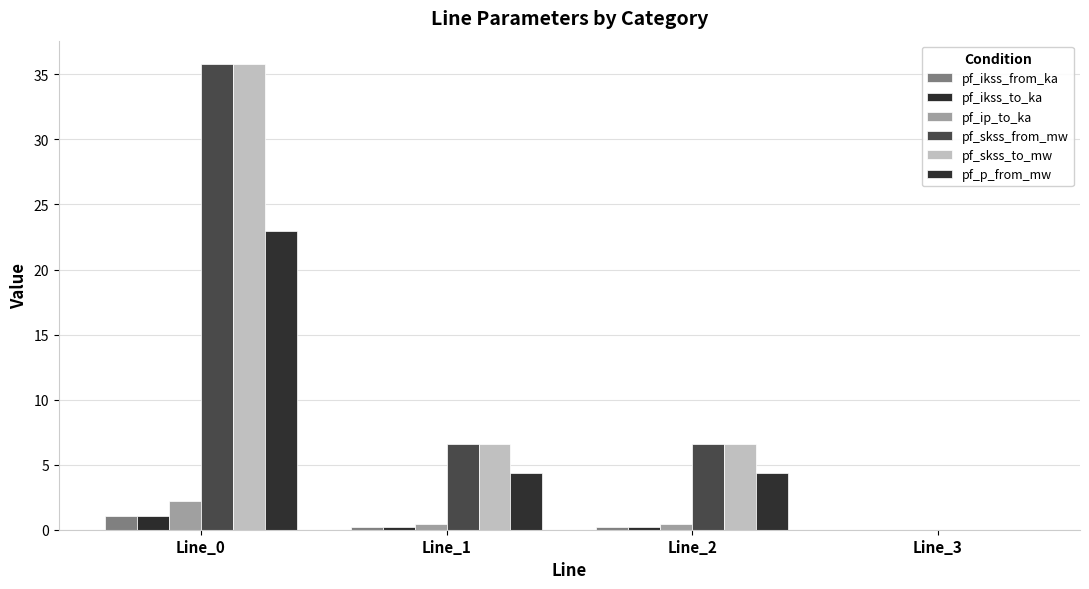

List the labels in order of pf_ip_to_ka value, largest first.

Line_0, Line_2, Line_1, Line_3